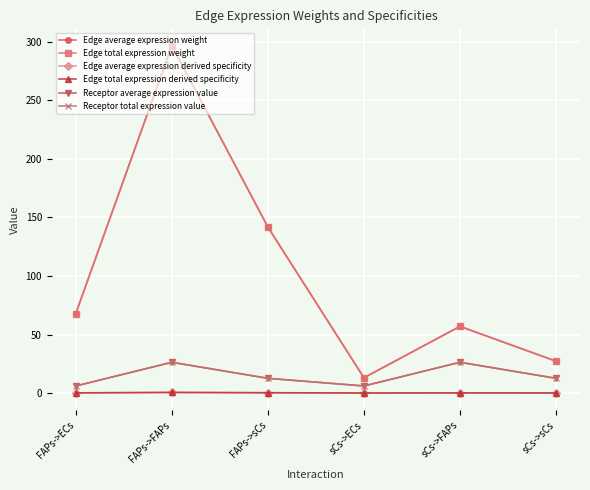

True or false: Edge total expression derived specificity has more than 0 interior local peaks.

True